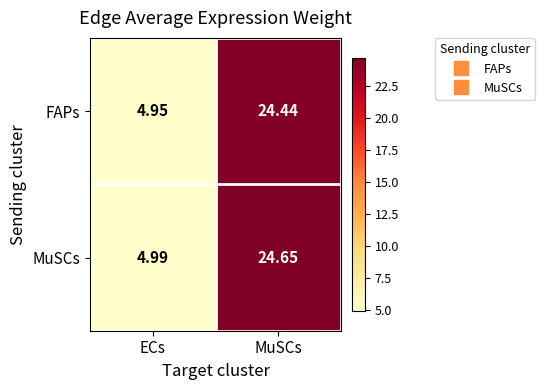

Which series has the largest range (max minus min)?

MuSCs